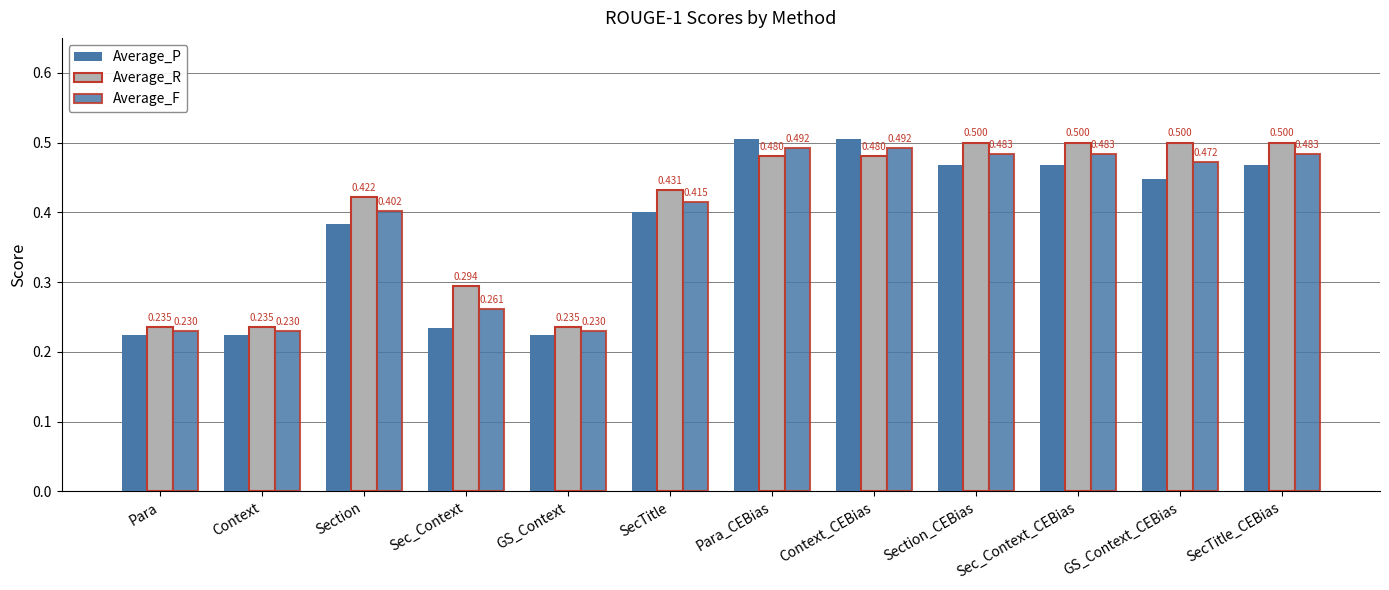

What position from the right is GS_Context_CEBias?

2